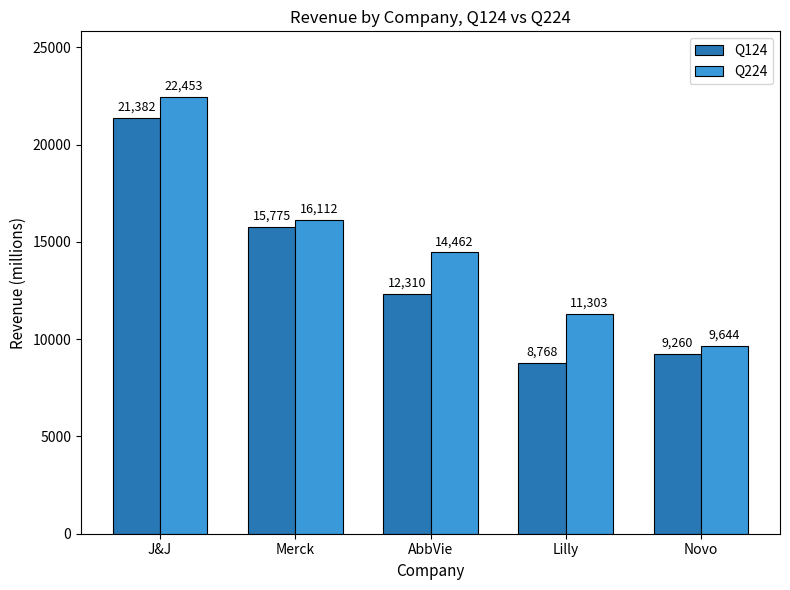

The value of Q124 at Lilly is 8768.0. True or false?

True